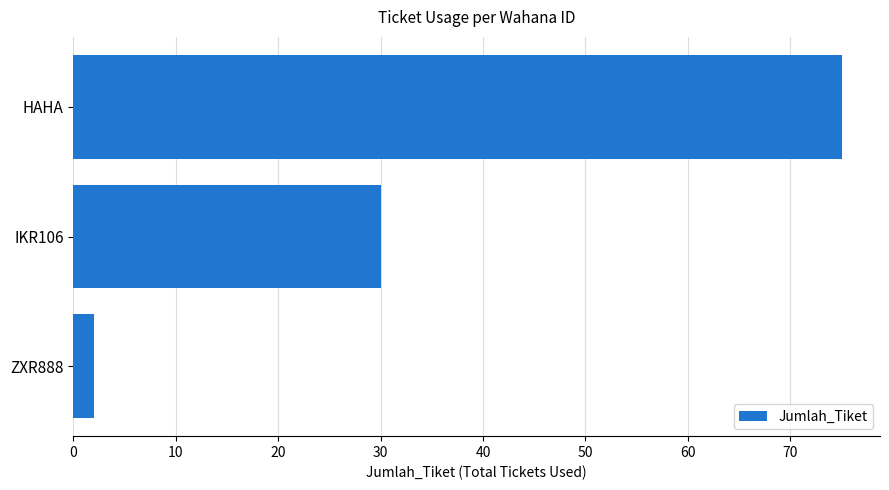

At which category does the chart reach its minimum across all series?

ZXR888